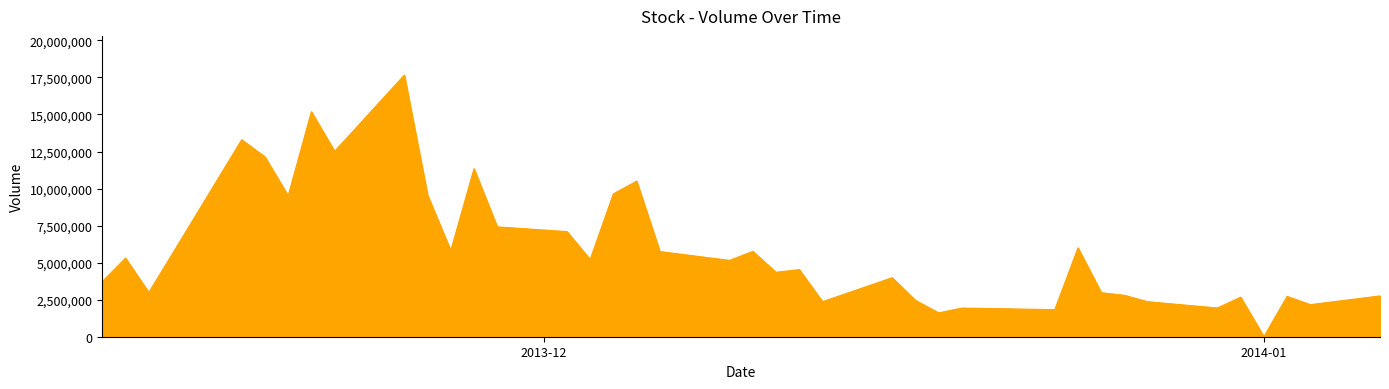

What is the maximum value shown in the chart?

17654300